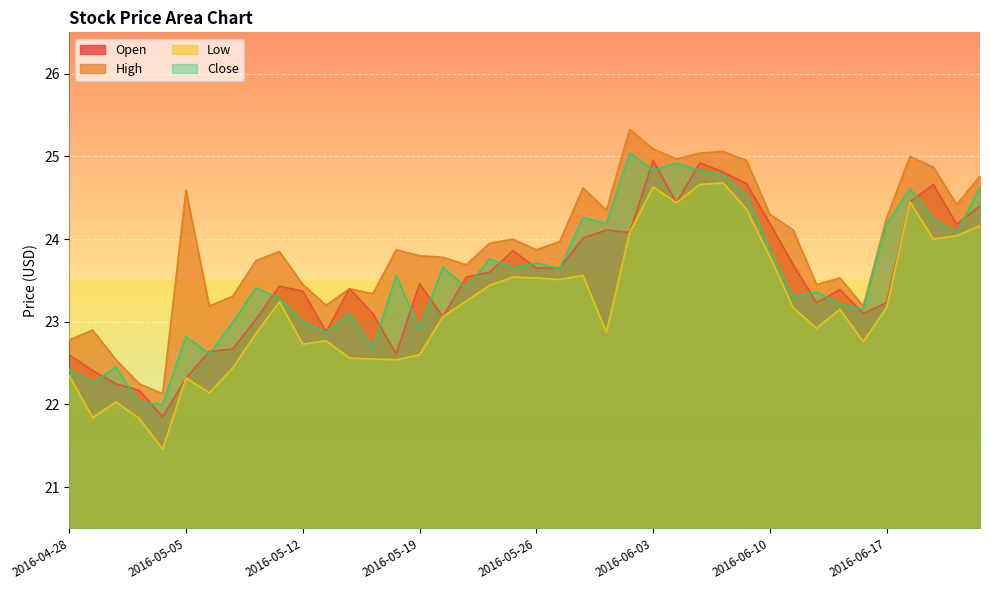

Reading left to right, transcribe all the data shown in this chart.

Open: 2016-04-28=22.6	2016-04-29=22.4	2016-05-02=22.2	2016-05-03=22.2	2016-05-04=21.9	2016-05-05=22.3	2016-05-06=22.6	2016-05-09=22.7	2016-05-10=23.0	2016-05-11=23.4	2016-05-12=23.4	2016-05-13=22.9	2016-05-16=23.4	2016-05-17=23.1	2016-05-18=22.6	2016-05-19=23.5	2016-05-20=23.1	2016-05-23=23.5	2016-05-24=23.6	2016-05-25=23.9	2016-05-26=23.6	2016-05-27=23.6	2016-05-31=24.0	2016-06-01=24.1	2016-06-02=24.1	2016-06-03=25.0	2016-06-06=24.4	2016-06-07=24.9	2016-06-08=24.8	2016-06-09=24.7	2016-06-10=24.2	2016-06-13=23.7	2016-06-14=23.2	2016-06-15=23.4	2016-06-16=23.1	2016-06-17=23.2	2016-06-20=24.5	2016-06-21=24.7	2016-06-22=24.2	2016-06-23=24.4
High: 2016-04-28=22.8	2016-04-29=22.9	2016-05-02=22.5	2016-05-03=22.2	2016-05-04=22.1	2016-05-05=24.6	2016-05-06=23.2	2016-05-09=23.3	2016-05-10=23.7	2016-05-11=23.9	2016-05-12=23.5	2016-05-13=23.2	2016-05-16=23.4	2016-05-17=23.3	2016-05-18=23.9	2016-05-19=23.8	2016-05-20=23.8	2016-05-23=23.7	2016-05-24=24.0	2016-05-25=24.0	2016-05-26=23.9	2016-05-27=24.0	2016-05-31=24.6	2016-06-01=24.4	2016-06-02=25.3	2016-06-03=25.1	2016-06-06=25.0	2016-06-07=25.0	2016-06-08=25.1	2016-06-09=25.0	2016-06-10=24.3	2016-06-13=24.1	2016-06-14=23.5	2016-06-15=23.5	2016-06-16=23.2	2016-06-17=24.3	2016-06-20=25.0	2016-06-21=24.9	2016-06-22=24.4	2016-06-23=24.8
Low: 2016-04-28=22.4	2016-04-29=21.8	2016-05-02=22.0	2016-05-03=21.8	2016-05-04=21.5	2016-05-05=22.3	2016-05-06=22.1	2016-05-09=22.4	2016-05-10=22.9	2016-05-11=23.2	2016-05-12=22.7	2016-05-13=22.8	2016-05-16=22.6	2016-05-17=22.5	2016-05-18=22.5	2016-05-19=22.6	2016-05-20=23.1	2016-05-23=23.2	2016-05-24=23.4	2016-05-25=23.5	2016-05-26=23.5	2016-05-27=23.5	2016-05-31=23.6	2016-06-01=22.9	2016-06-02=24.1	2016-06-03=24.6	2016-06-06=24.4	2016-06-07=24.7	2016-06-08=24.7	2016-06-09=24.4	2016-06-10=23.8	2016-06-13=23.2	2016-06-14=22.9	2016-06-15=23.1	2016-06-16=22.8	2016-06-17=23.2	2016-06-20=24.5	2016-06-21=24.0	2016-06-22=24.0	2016-06-23=24.2
Close: 2016-04-28=22.4	2016-04-29=22.3	2016-05-02=22.5	2016-05-03=22.0	2016-05-04=22.0	2016-05-05=22.8	2016-05-06=22.6	2016-05-09=23.0	2016-05-10=23.4	2016-05-11=23.3	2016-05-12=23.0	2016-05-13=22.9	2016-05-16=23.1	2016-05-17=22.7	2016-05-18=23.6	2016-05-19=22.9	2016-05-20=23.7	2016-05-23=23.4	2016-05-24=23.8	2016-05-25=23.6	2016-05-26=23.7	2016-05-27=23.6	2016-05-31=24.3	2016-06-01=24.2	2016-06-02=25.0	2016-06-03=24.8	2016-06-06=24.9	2016-06-07=24.8	2016-06-08=24.8	2016-06-09=24.5	2016-06-10=23.9	2016-06-13=23.3	2016-06-14=23.4	2016-06-15=23.2	2016-06-16=23.1	2016-06-17=24.2	2016-06-20=24.6	2016-06-21=24.2	2016-06-22=24.1	2016-06-23=24.6